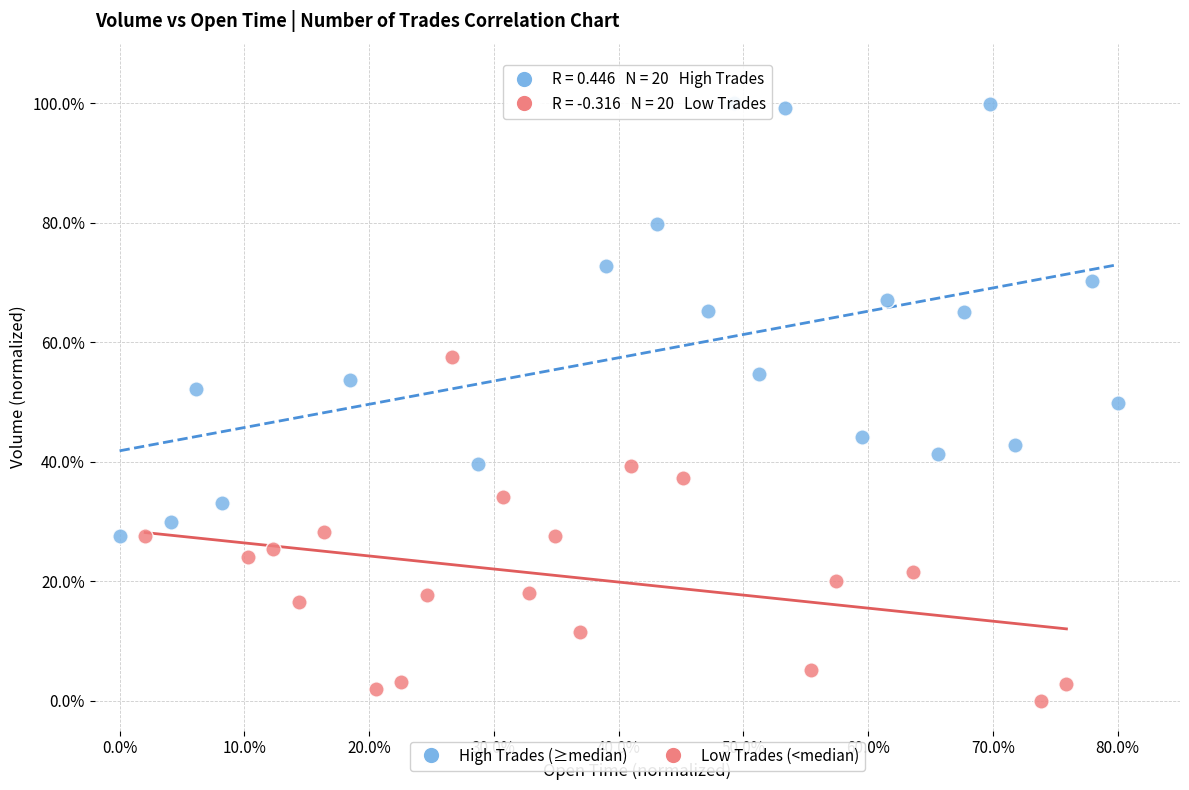

Which series reaches the minimum Y coordinate?

Low Trades (<median)